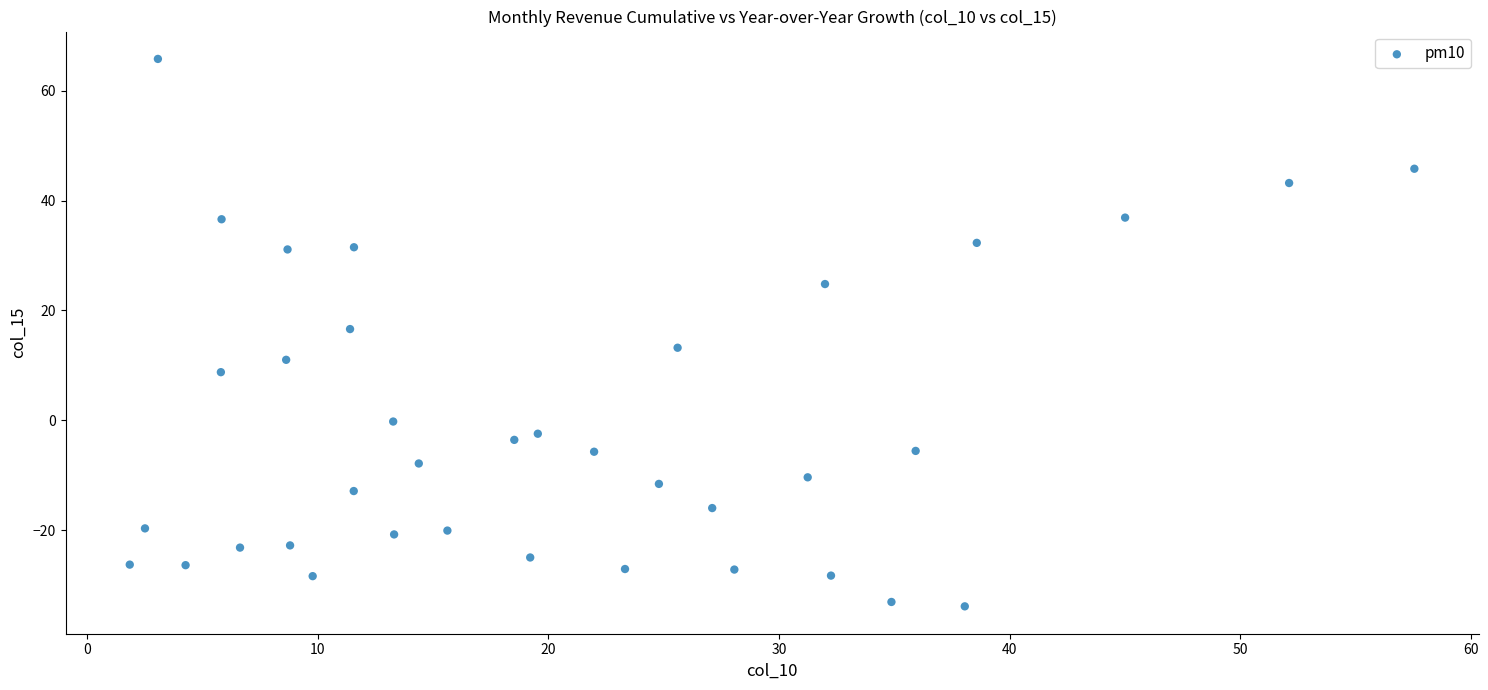

What is the range of Y values (max minus min)?

99.7